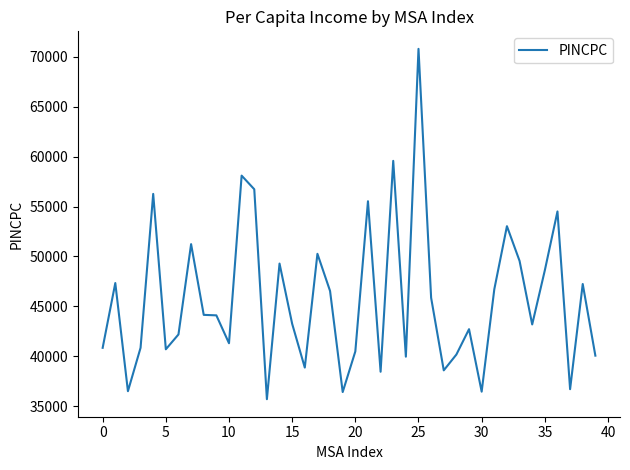

What is the difference between the maximum and minimum values?

35056